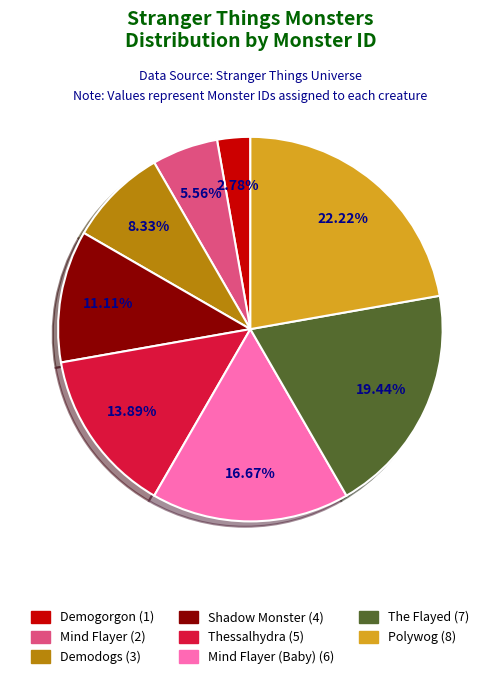

Is there any slice that represents more than half of the pie?

No